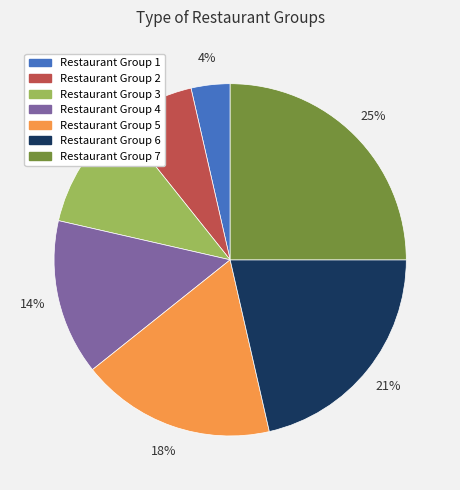

To the nearest percent, what percentage of the pie is Restaurant Group 5?

18%